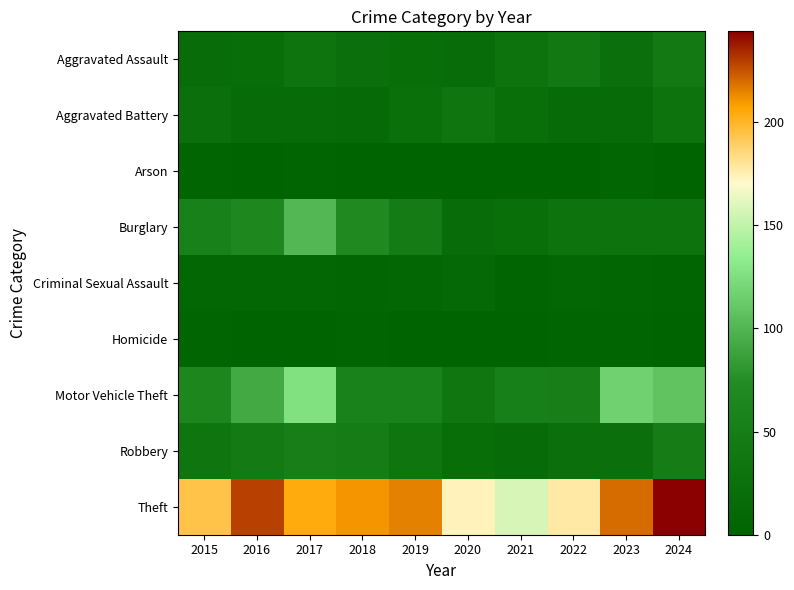

Which has a higher value, 2023 or 2019?

2023